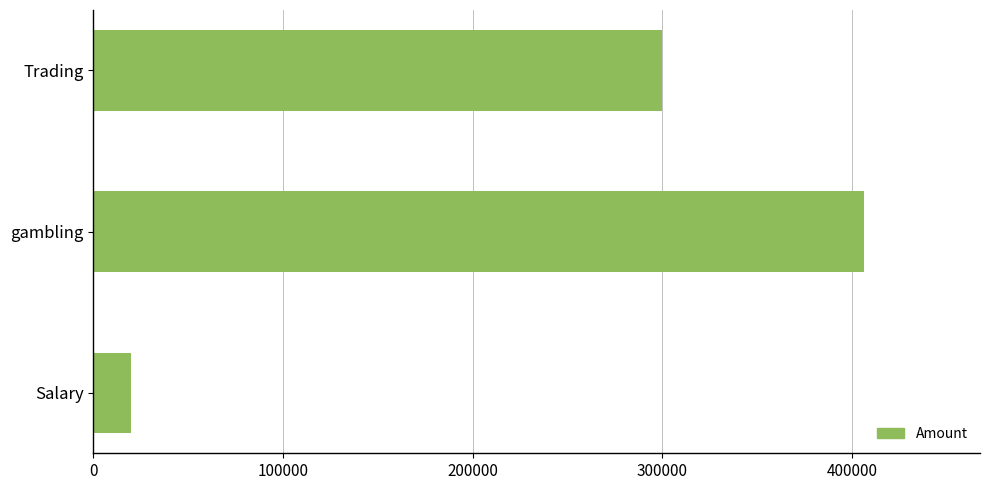

Which label corresponds to the largest value in the chart?

gambling